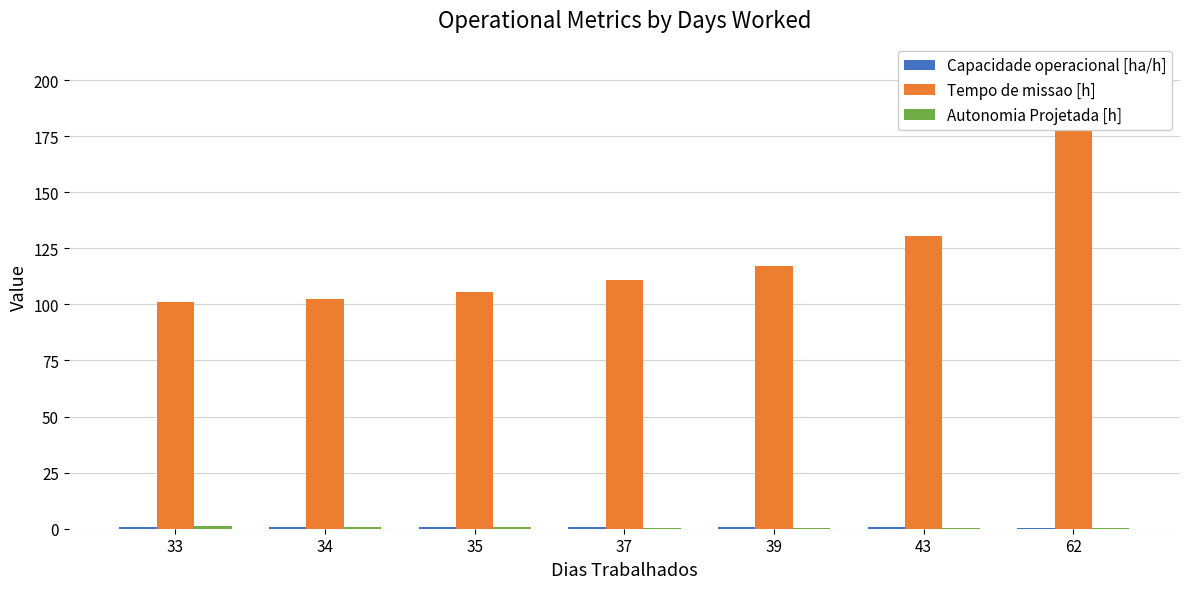

Which has a higher value, 33 or 37?

33